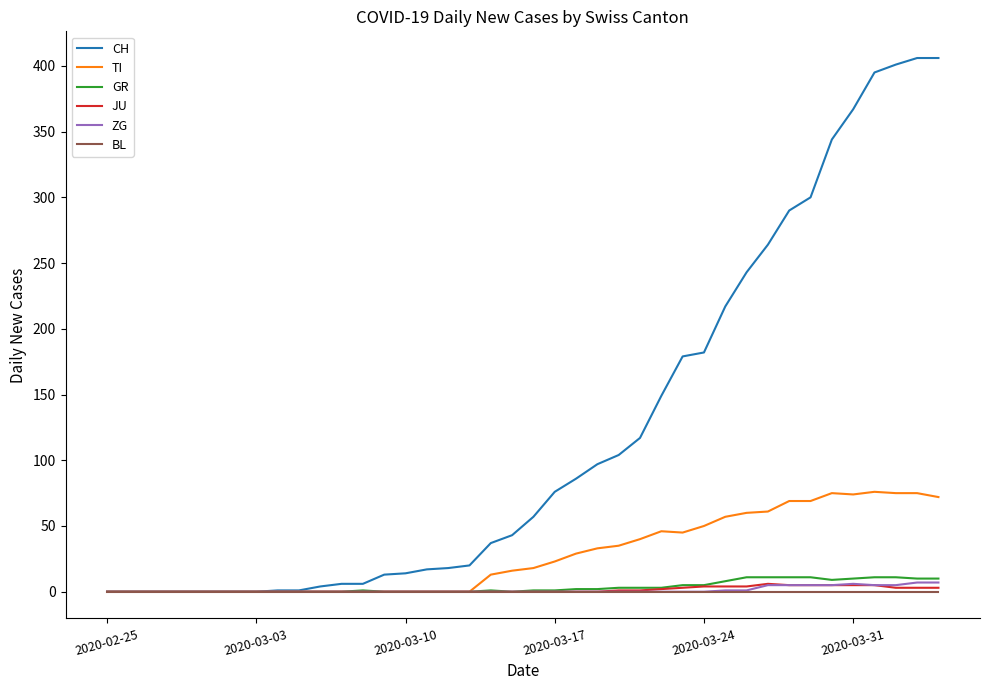

Does the chart display data point markers on the line(s)?

No